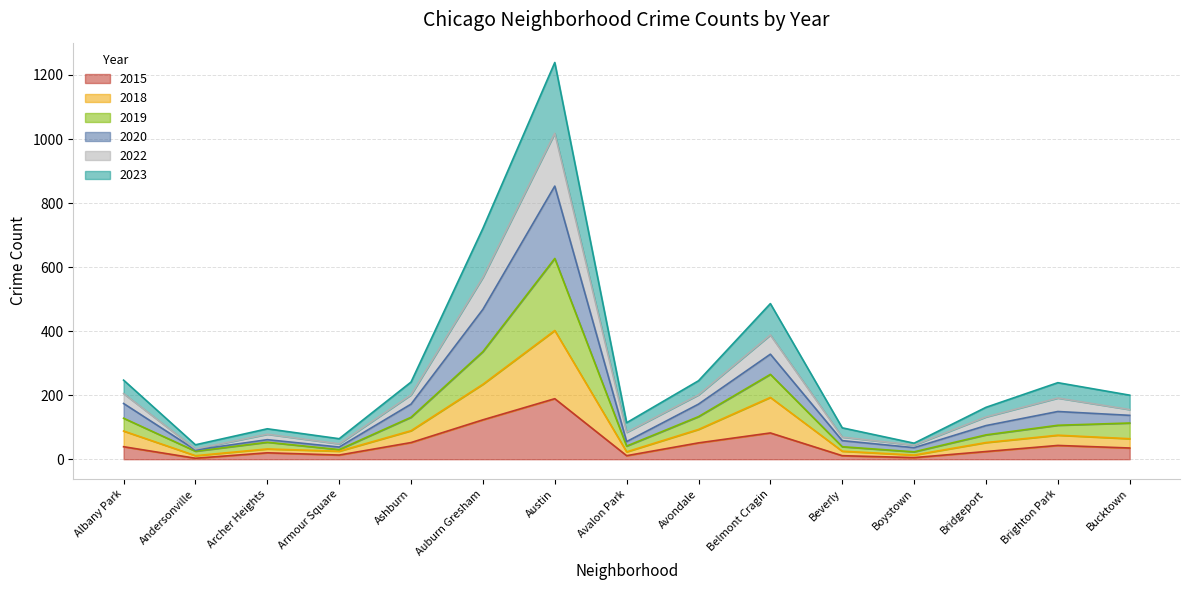

At which category is the sum across all series the highest?

Austin